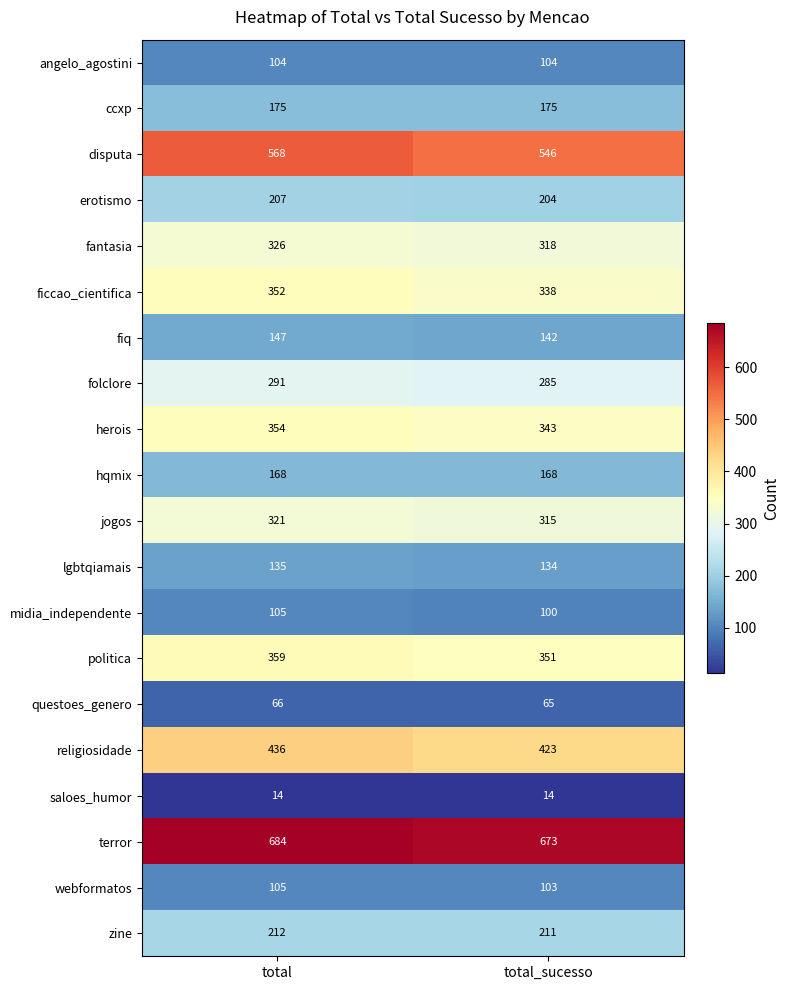

At how many categories does at least one series exceed 652?

2